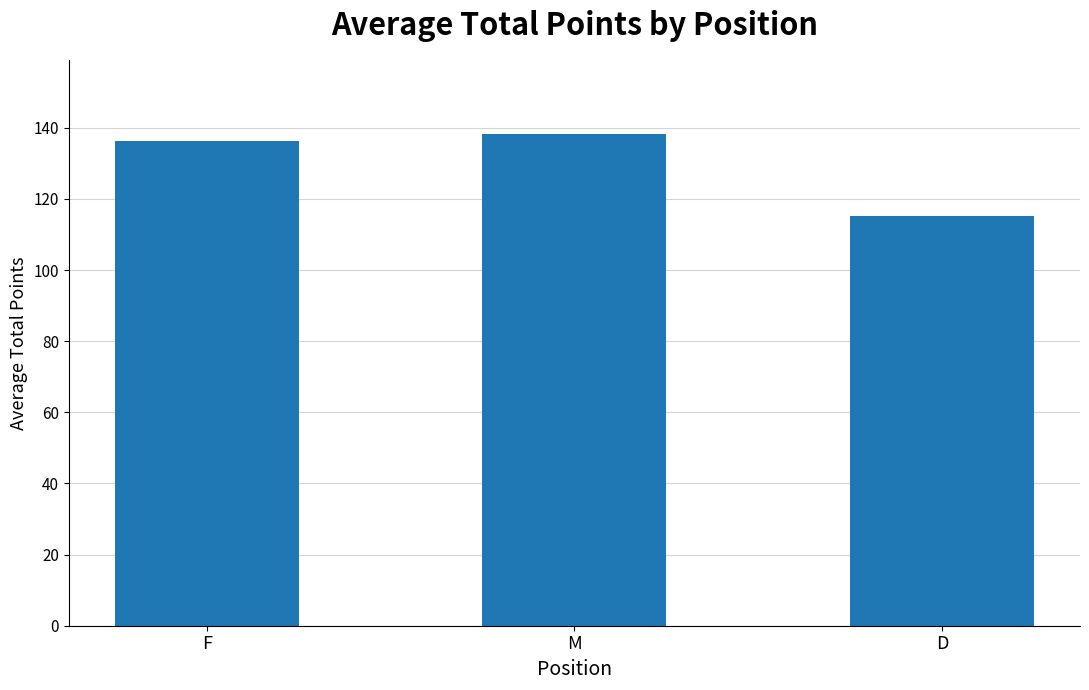

List the labels in order of value, smallest first.

D, F, M